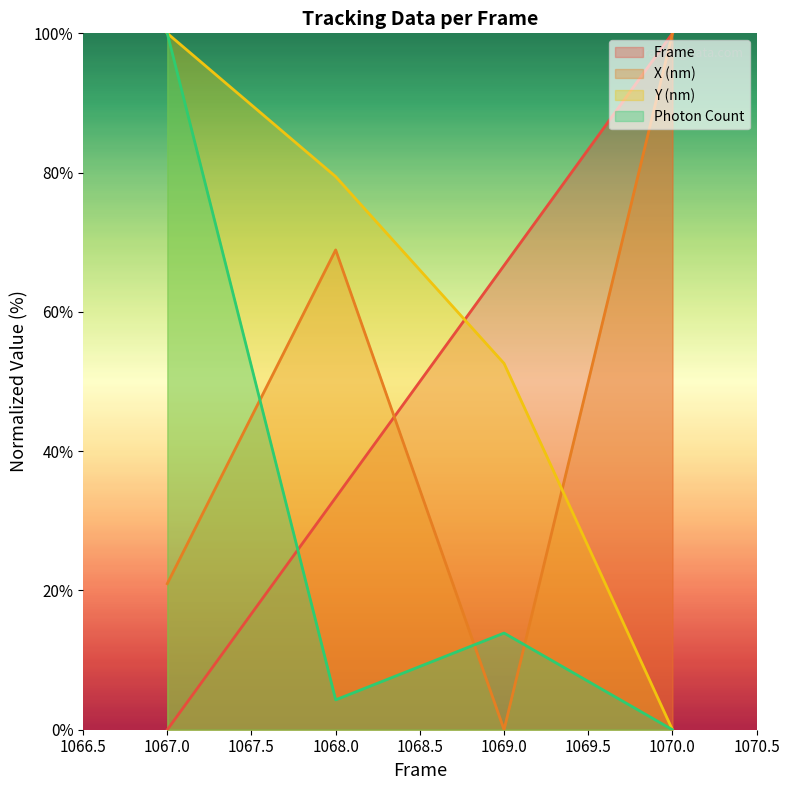

How many positive values does the X (nm) series have?

3